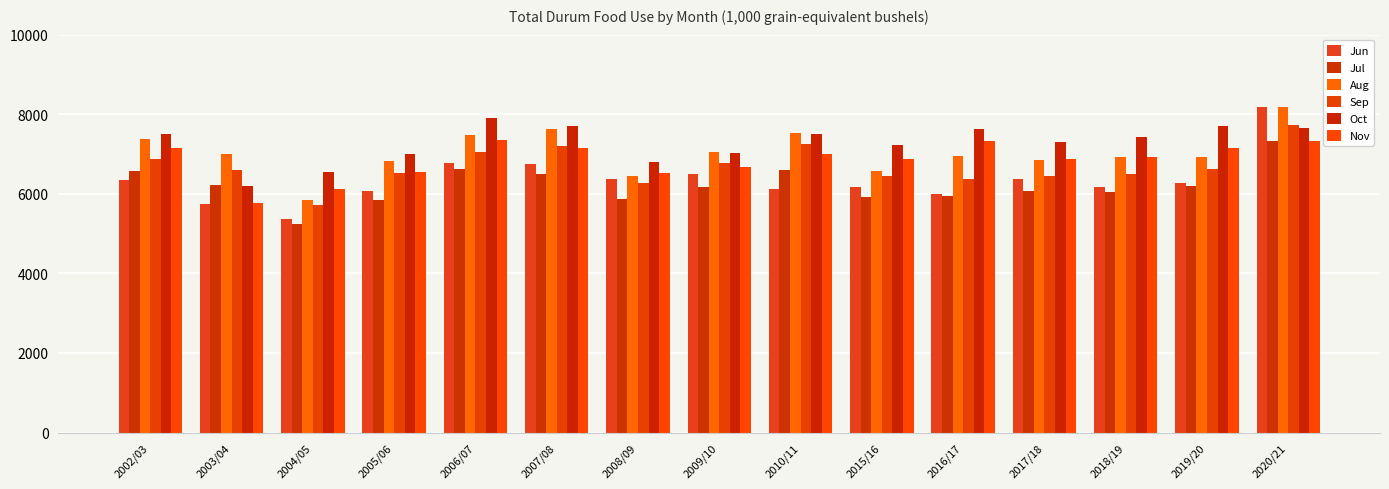

What are all the series names shown in the legend?

Jun, Jul, Aug, Sep, Oct, Nov